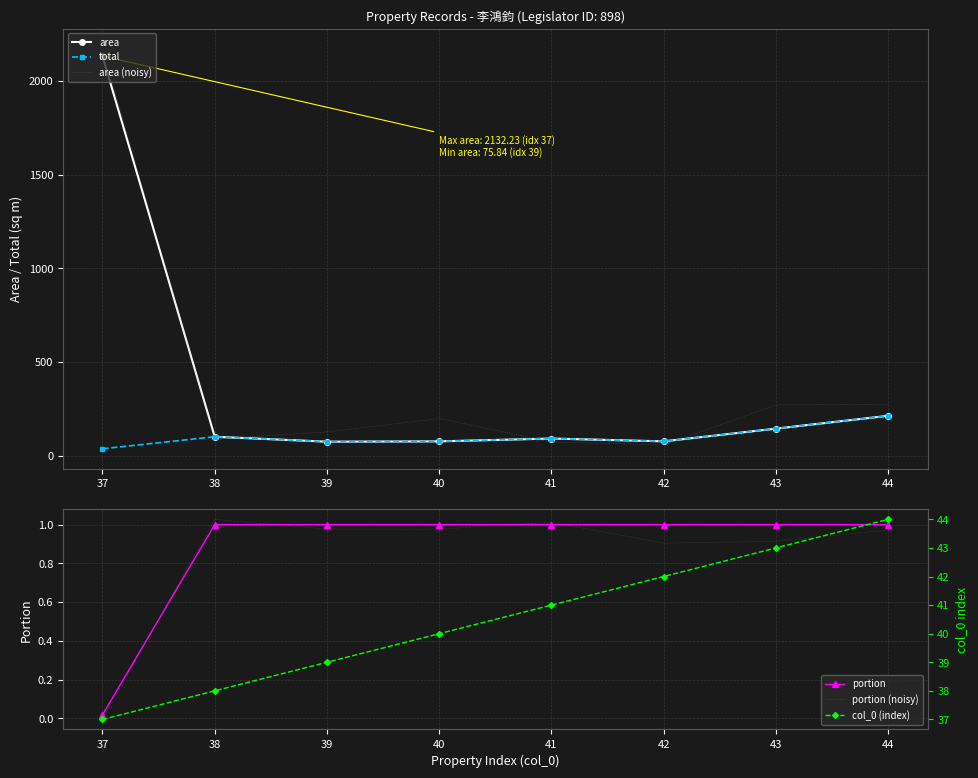

Is this an area chart (filled region under the line)?

No